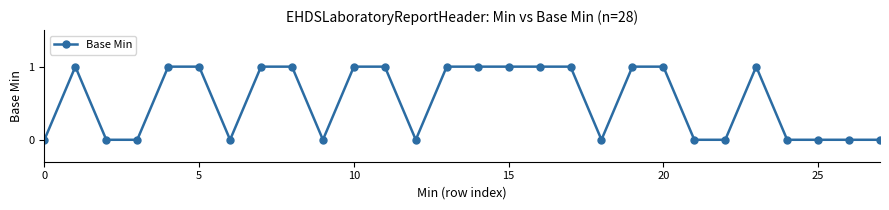

What is the sum of all values?

15